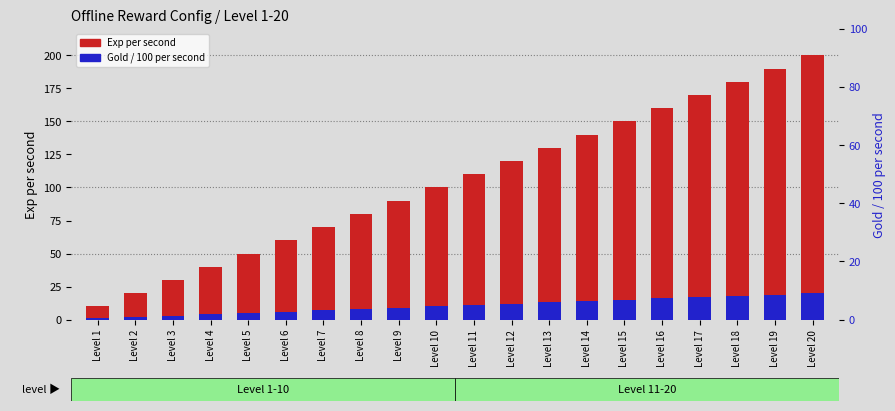

What is the minimum value for Gold /100 (per sec)?

1